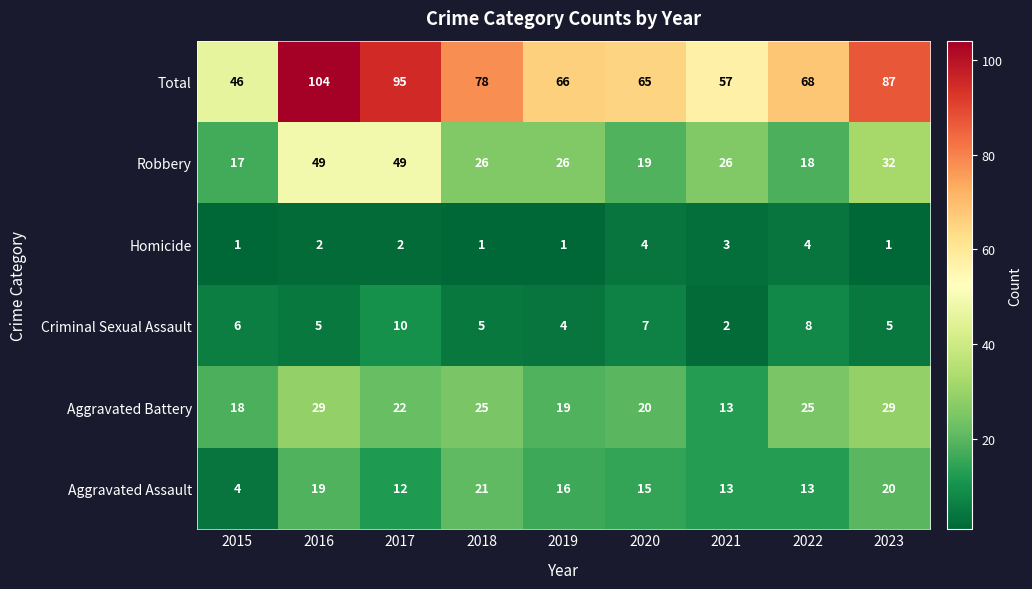

What is the difference between the maximum and minimum values in the Robbery series?

32